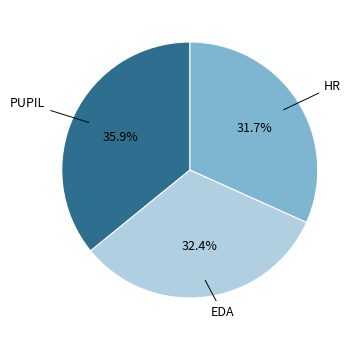

Is there any slice that represents more than half of the pie?

No